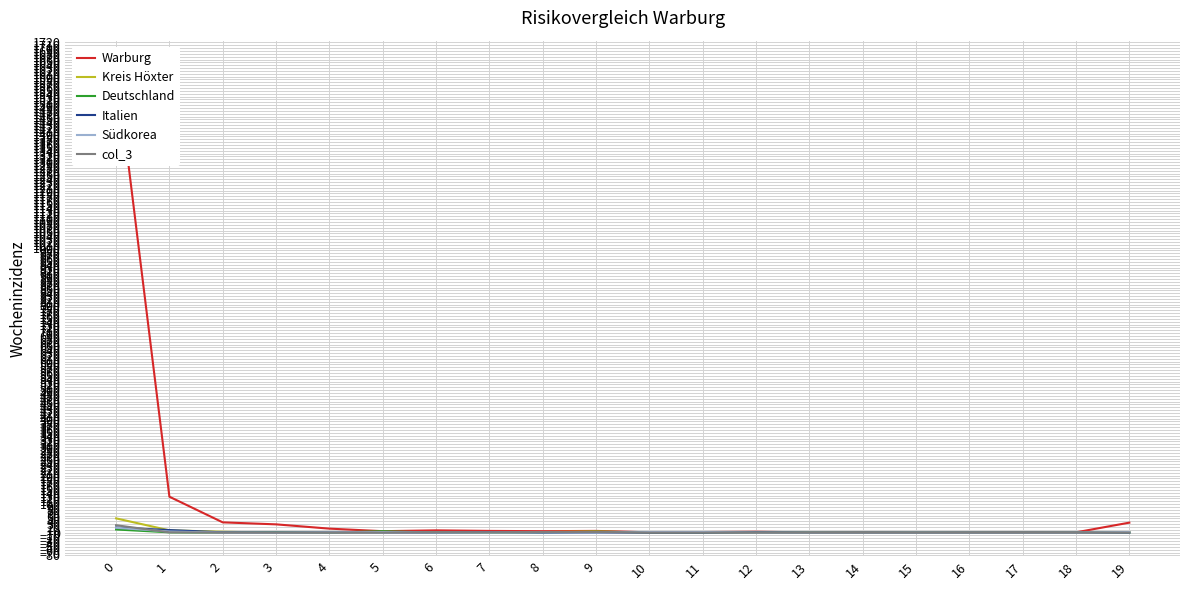

True or false: Warburg has a value of 10 at 7.

False